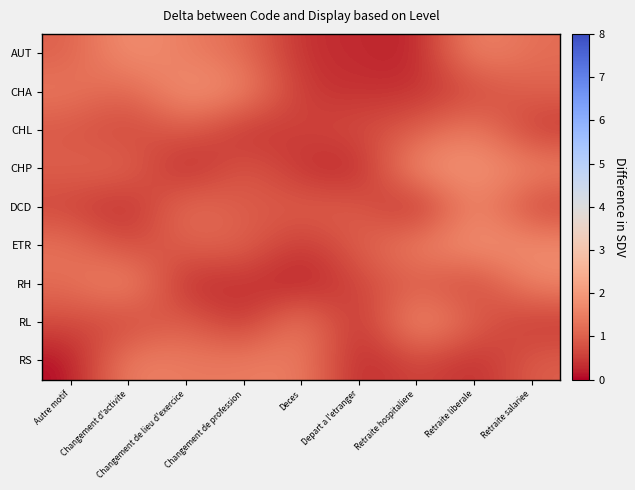

What is the difference between the highest and lowest values at Deces?

1.5